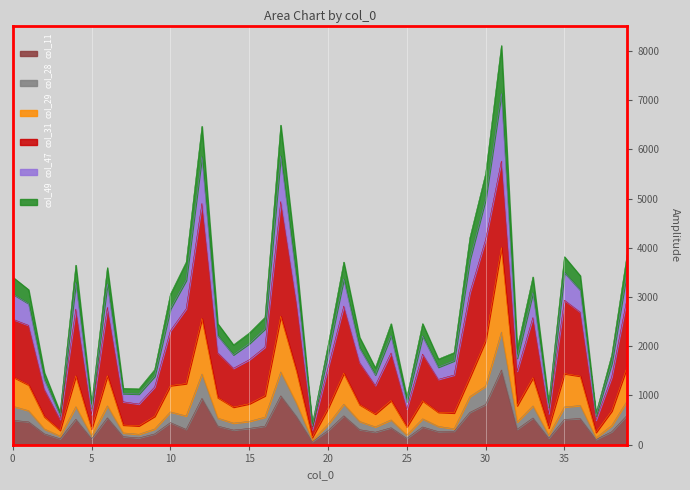

True or false: col_49 and col_47 cross at least once.

False